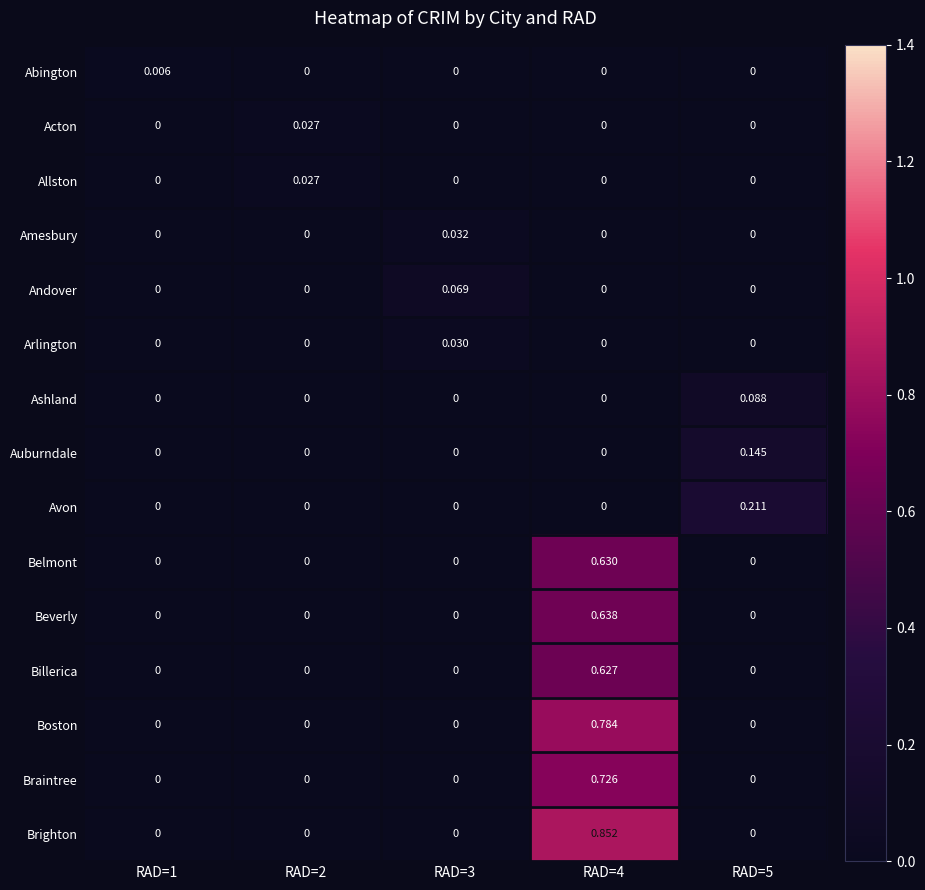

Which series changed the most between RAD=2 and RAD=3?

Andover